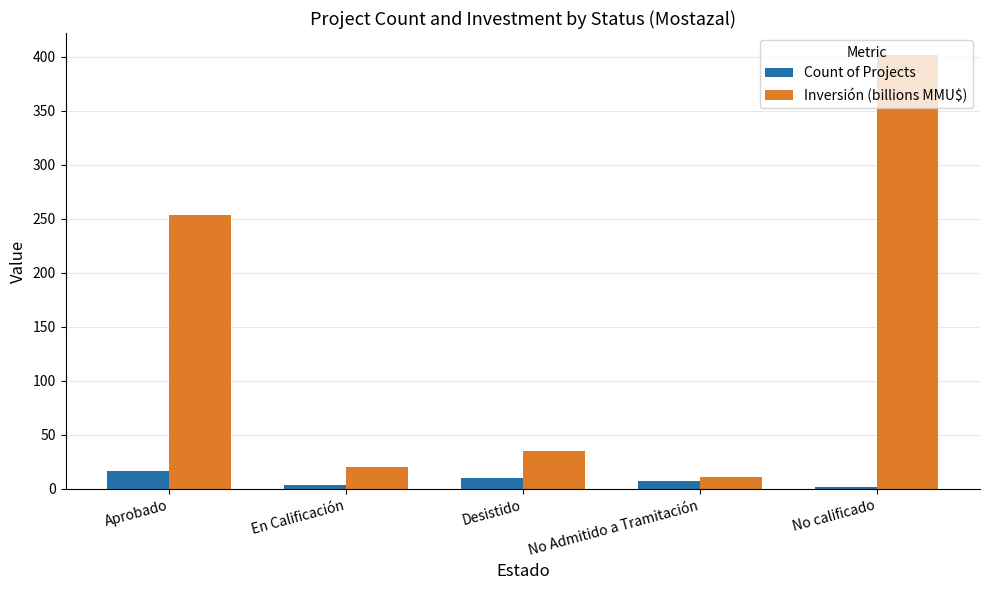

List the series in order of their peak value, highest first.

Inversión (billions MMU$), Count of Projects